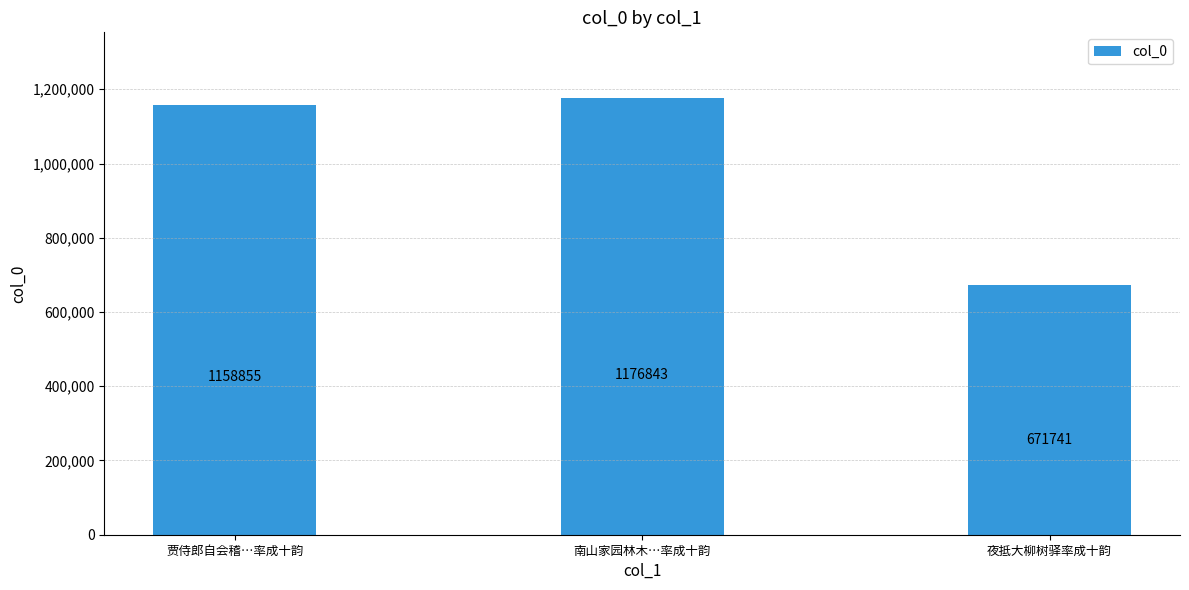

What is the change in value from 南山家园林木…率成十韵 to 夜抵大柳树驿率成十韵?

-505102